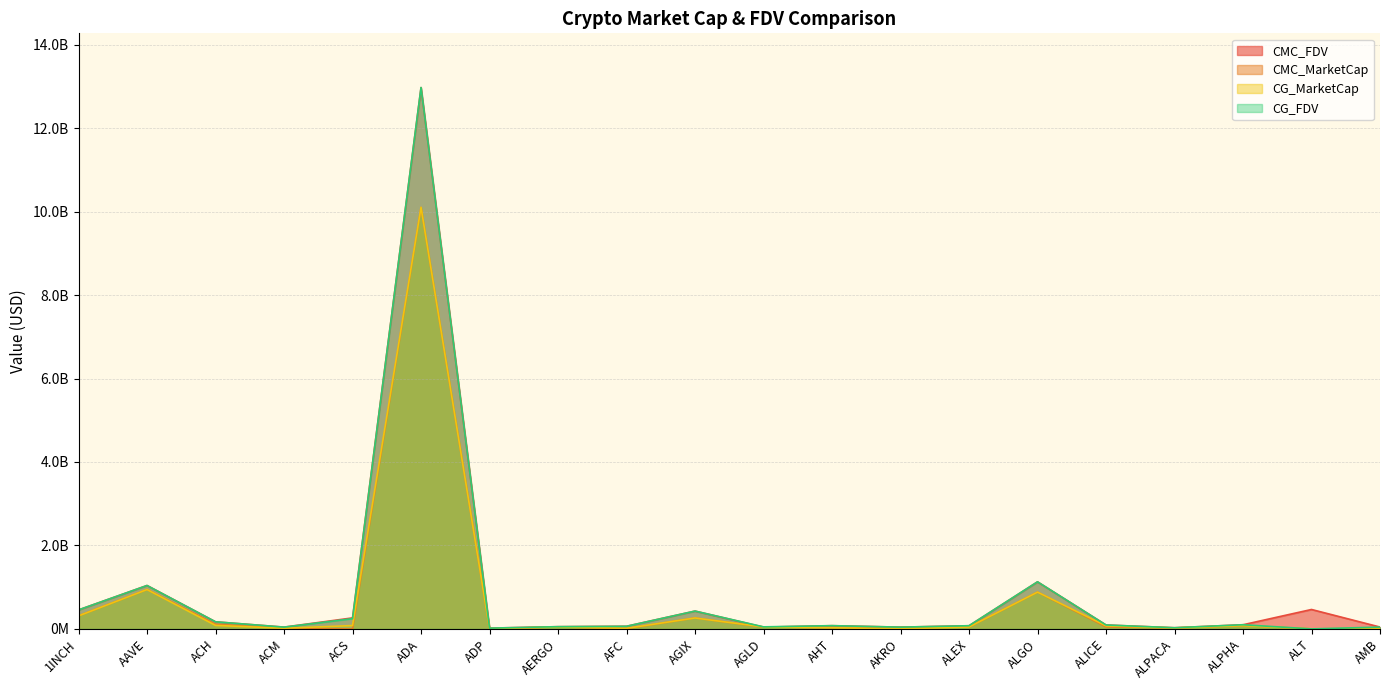

Reading left to right, what are all the values shown in this chart?

CMC_FDV: 1INCH=455471908.4	AAVE=1040553184.6	ACH=169992500.4	ACM=43170609.0	ACS=264137988.2	ADA=12970285622.7	ADP=18848524.3	AERGO=53474084.7	AFC=63535083.7	AGIX=427740367.8	AGLD=43095097.0	AHT=77358930.3	AKRO=42703844.7	ALEX=75609040.8	ALGO=1127804219.9	ALICE=94157409.6	ALPACA=28293393.4	ALPHA=99700899.6	ALT=465426788.1	AMB=44627908.4
CMC_MarketCap: 1INCH=312526297.3	AAVE=943905417.6	ACH=112407577.7	ACM=15660684.5	ACS=0.0	ADA=10098895338.2	ADP=3401923.3	AERGO=47057194.5	AFC=7483845.2	AGIX=262464549.3	AGLD=43095097.0	AHT=28854720.9	AKRO=37102321.3	ALEX=45856117.9	ALGO=881148178.4	ALICE=48247110.9	ALPACA=22724147.9	ALPHA=79561317.9	ALT=0.0	AMB=10890845.8
CG_MarketCap: 1INCH=312236382.0	AAVE=943413698.0	ACH=84129466.0	ACM=15535661.0	ACS=80352592.0	ADA=10103342837.0	ADP=3384737.0	AERGO=47134833.0	AFC=13910994.0	AGIX=262052870.0	AGLD=47480537.0	AHT=29664846.0	AKRO=849277.0	ALEX=46891650.0	ALGO=881656099.0	ALICE=73203507.0	ALPACA=22569840.0	ALPHA=79625600.0	ALT=0.0	AMB=10848087.0
CG_FDV: 1INCH=455049390.0	AAVE=1040011034.0	ACH=170175411.0	ACM=42740315.0	ACS=245661491.0	ADA=12973324509.0	ADP=18753305.0	AERGO=53562310.0	AFC=63038779.0	AGIX=427069451.0	AGLD=49151694.0	AHT=78201581.0	AKRO=42463854.0	ALEX=76535166.0	ALGO=1128454324.0	ALICE=94057369.0	ALPACA=28101268.0	ALPHA=99781453.0	ALT=0.0	AMB=43551111.0